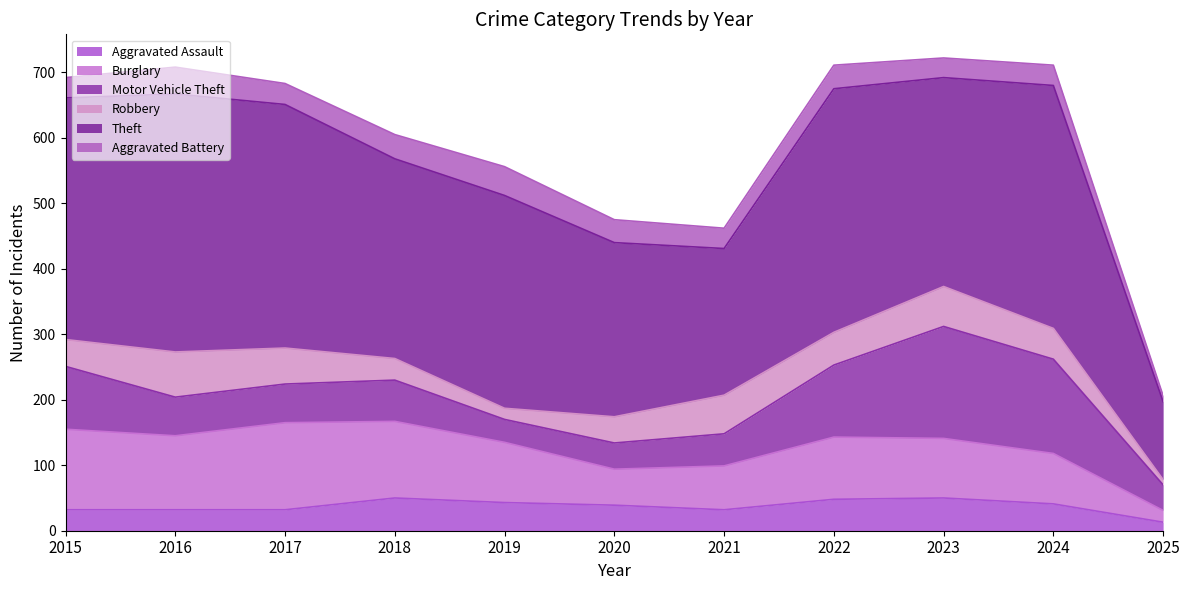

List the series in order of their peak value, lowest first.

Aggravated Battery, Aggravated Assault, Robbery, Burglary, Motor Vehicle Theft, Theft